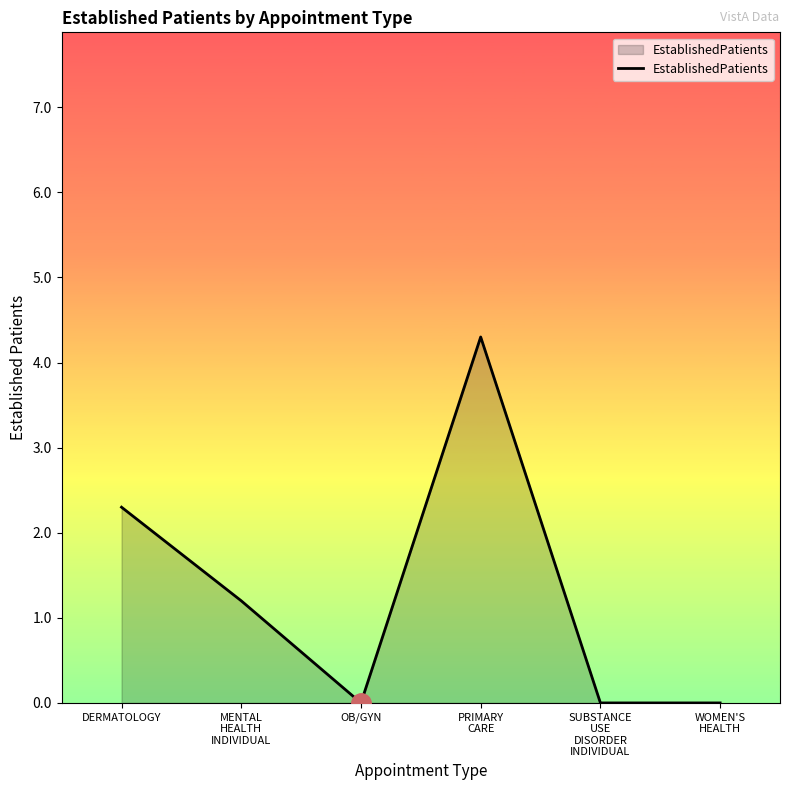

Is it true that the value at SUBSTANCE
USE
DISORDER
INDIVIDUAL is 0.0?

True